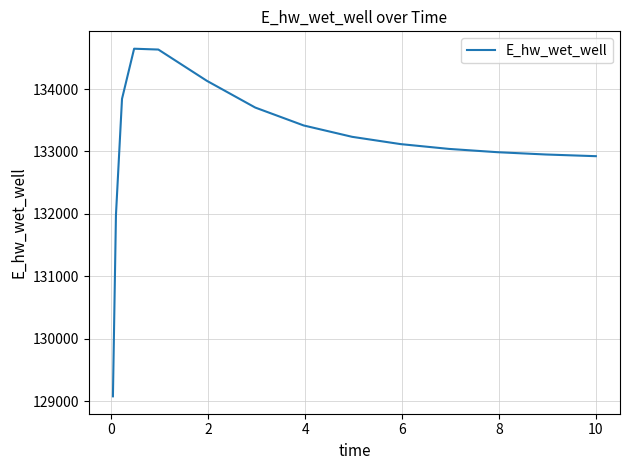

What is the sum of all values?

1996617.4